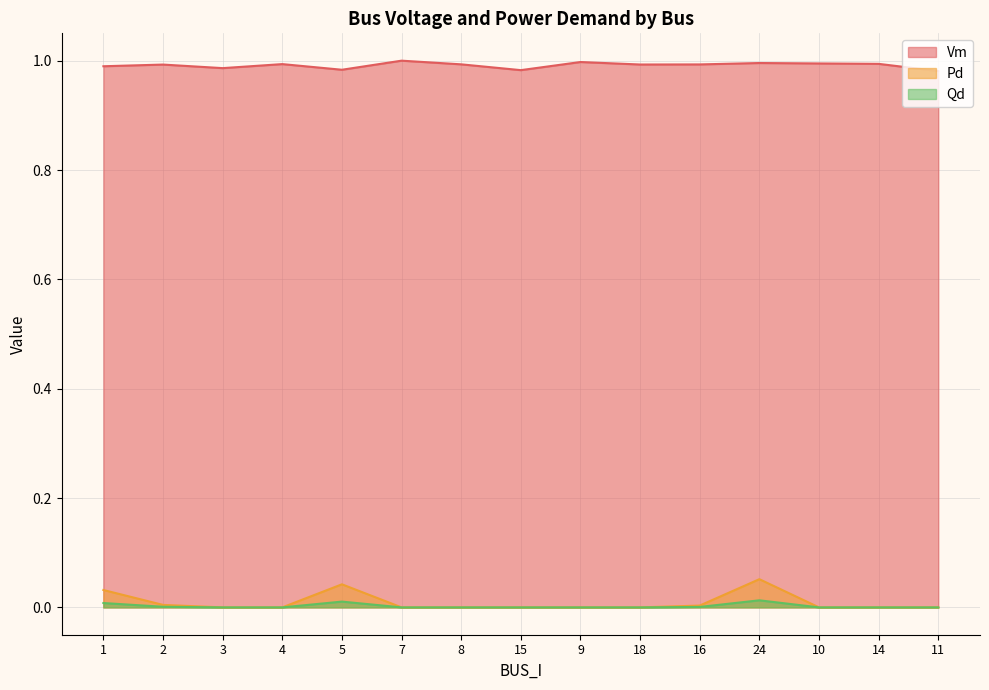

Which series has the widest spread of values?

Pd